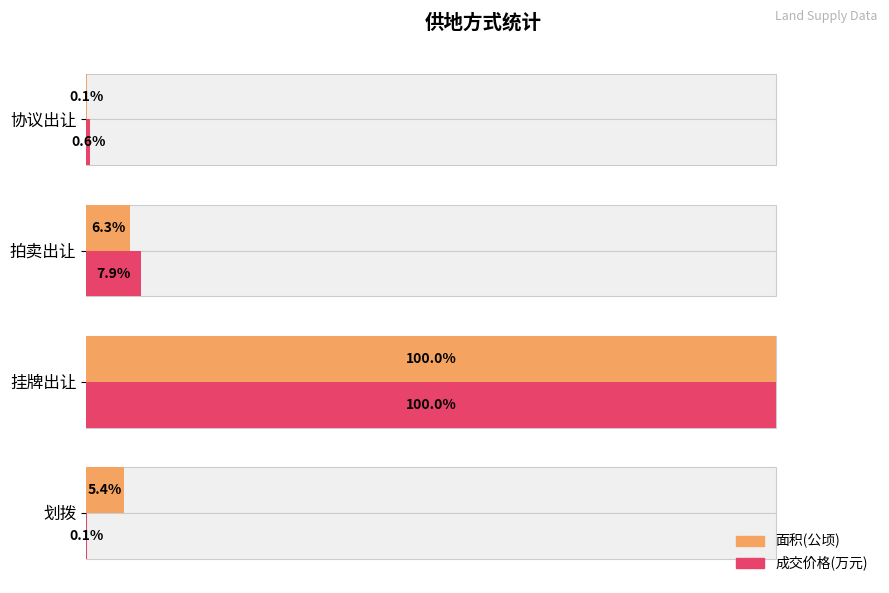

What is the lowest value of the 成交价格(万元) series?

0.1